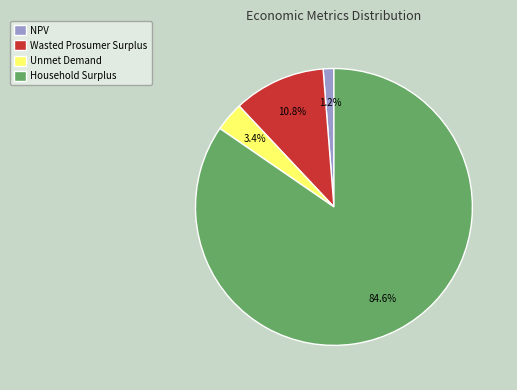

How many slices are in this pie chart?

4